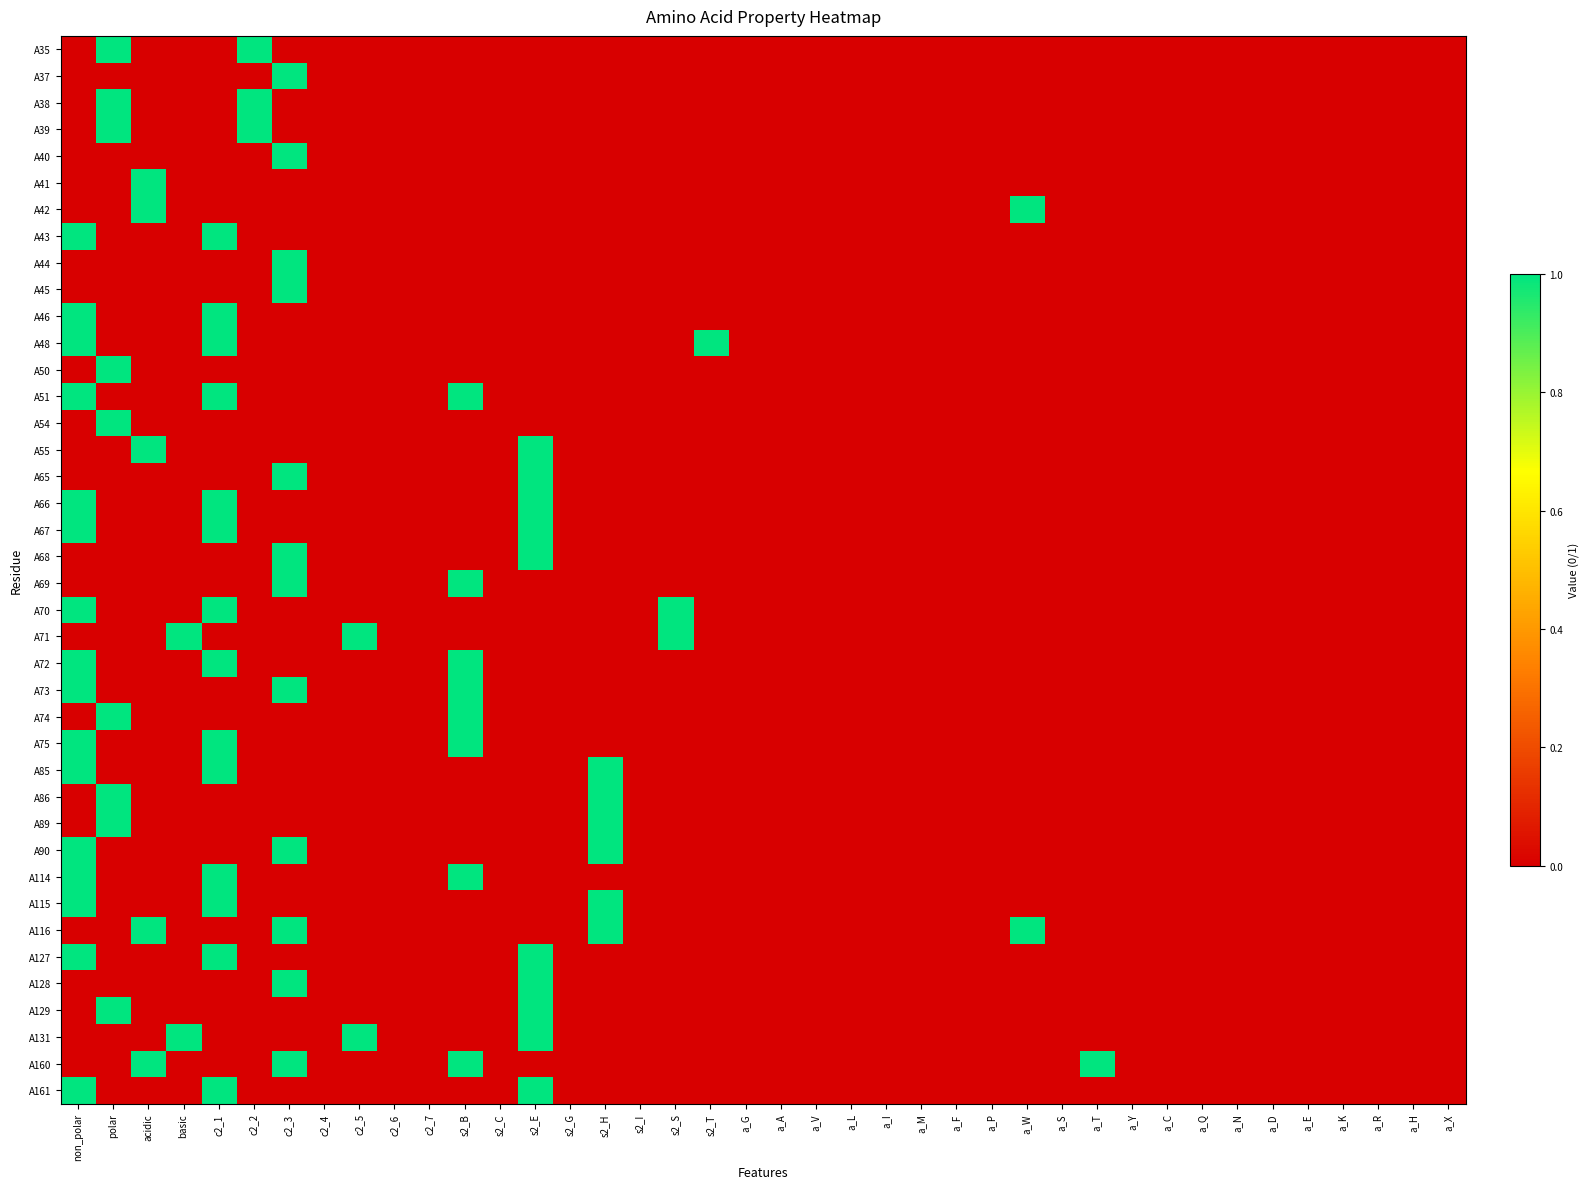

Reading right to left, transcribe all the data shown in this chart.

A35: a_X=0	a_H=0	a_R=0	a_K=0	a_E=0	a_D=0	a_N=0	a_Q=0	a_C=0	a_Y=0	a_T=0	a_S=0	a_W=0	a_P=0	a_F=0	a_M=0	a_I=0	a_L=0	a_V=0	a_A=0	a_G=0	s2_T=0	s2_S=0	s2_I=0	s2_H=0	s2_G=0	s2_E=0	s2_C=0	s2_B=0	c2_7=0	c2_6=0	c2_5=0	c2_4=0	c2_3=0	c2_2=1	c2_1=0	basic=0	acidic=0	polar=1	non_polar=0
A37: a_X=0	a_H=0	a_R=0	a_K=0	a_E=0	a_D=0	a_N=0	a_Q=0	a_C=0	a_Y=0	a_T=0	a_S=0	a_W=0	a_P=0	a_F=0	a_M=0	a_I=0	a_L=0	a_V=0	a_A=0	a_G=0	s2_T=0	s2_S=0	s2_I=0	s2_H=0	s2_G=0	s2_E=0	s2_C=0	s2_B=0	c2_7=0	c2_6=0	c2_5=0	c2_4=0	c2_3=1	c2_2=0	c2_1=0	basic=0	acidic=0	polar=0	non_polar=0
A38: a_X=0	a_H=0	a_R=0	a_K=0	a_E=0	a_D=0	a_N=0	a_Q=0	a_C=0	a_Y=0	a_T=0	a_S=0	a_W=0	a_P=0	a_F=0	a_M=0	a_I=0	a_L=0	a_V=0	a_A=0	a_G=0	s2_T=0	s2_S=0	s2_I=0	s2_H=0	s2_G=0	s2_E=0	s2_C=0	s2_B=0	c2_7=0	c2_6=0	c2_5=0	c2_4=0	c2_3=0	c2_2=1	c2_1=0	basic=0	acidic=0	polar=1	non_polar=0
A39: a_X=0	a_H=0	a_R=0	a_K=0	a_E=0	a_D=0	a_N=0	a_Q=0	a_C=0	a_Y=0	a_T=0	a_S=0	a_W=0	a_P=0	a_F=0	a_M=0	a_I=0	a_L=0	a_V=0	a_A=0	a_G=0	s2_T=0	s2_S=0	s2_I=0	s2_H=0	s2_G=0	s2_E=0	s2_C=0	s2_B=0	c2_7=0	c2_6=0	c2_5=0	c2_4=0	c2_3=0	c2_2=1	c2_1=0	basic=0	acidic=0	polar=1	non_polar=0
A40: a_X=0	a_H=0	a_R=0	a_K=0	a_E=0	a_D=0	a_N=0	a_Q=0	a_C=0	a_Y=0	a_T=0	a_S=0	a_W=0	a_P=0	a_F=0	a_M=0	a_I=0	a_L=0	a_V=0	a_A=0	a_G=0	s2_T=0	s2_S=0	s2_I=0	s2_H=0	s2_G=0	s2_E=0	s2_C=0	s2_B=0	c2_7=0	c2_6=0	c2_5=0	c2_4=0	c2_3=1	c2_2=0	c2_1=0	basic=0	acidic=0	polar=0	non_polar=0
A41: a_X=0	a_H=0	a_R=0	a_K=0	a_E=0	a_D=0	a_N=0	a_Q=0	a_C=0	a_Y=0	a_T=0	a_S=0	a_W=0	a_P=0	a_F=0	a_M=0	a_I=0	a_L=0	a_V=0	a_A=0	a_G=0	s2_T=0	s2_S=0	s2_I=0	s2_H=0	s2_G=0	s2_E=0	s2_C=0	s2_B=0	c2_7=0	c2_6=0	c2_5=0	c2_4=0	c2_3=0	c2_2=0	c2_1=0	basic=0	acidic=1	polar=0	non_polar=0
A42: a_X=0	a_H=0	a_R=0	a_K=0	a_E=0	a_D=0	a_N=0	a_Q=0	a_C=0	a_Y=0	a_T=0	a_S=0	a_W=1	a_P=0	a_F=0	a_M=0	a_I=0	a_L=0	a_V=0	a_A=0	a_G=0	s2_T=0	s2_S=0	s2_I=0	s2_H=0	s2_G=0	s2_E=0	s2_C=0	s2_B=0	c2_7=0	c2_6=0	c2_5=0	c2_4=0	c2_3=0	c2_2=0	c2_1=0	basic=0	acidic=1	polar=0	non_polar=0
A43: a_X=0	a_H=0	a_R=0	a_K=0	a_E=0	a_D=0	a_N=0	a_Q=0	a_C=0	a_Y=0	a_T=0	a_S=0	a_W=0	a_P=0	a_F=0	a_M=0	a_I=0	a_L=0	a_V=0	a_A=0	a_G=0	s2_T=0	s2_S=0	s2_I=0	s2_H=0	s2_G=0	s2_E=0	s2_C=0	s2_B=0	c2_7=0	c2_6=0	c2_5=0	c2_4=0	c2_3=0	c2_2=0	c2_1=1	basic=0	acidic=0	polar=0	non_polar=1
A44: a_X=0	a_H=0	a_R=0	a_K=0	a_E=0	a_D=0	a_N=0	a_Q=0	a_C=0	a_Y=0	a_T=0	a_S=0	a_W=0	a_P=0	a_F=0	a_M=0	a_I=0	a_L=0	a_V=0	a_A=0	a_G=0	s2_T=0	s2_S=0	s2_I=0	s2_H=0	s2_G=0	s2_E=0	s2_C=0	s2_B=0	c2_7=0	c2_6=0	c2_5=0	c2_4=0	c2_3=1	c2_2=0	c2_1=0	basic=0	acidic=0	polar=0	non_polar=0
A45: a_X=0	a_H=0	a_R=0	a_K=0	a_E=0	a_D=0	a_N=0	a_Q=0	a_C=0	a_Y=0	a_T=0	a_S=0	a_W=0	a_P=0	a_F=0	a_M=0	a_I=0	a_L=0	a_V=0	a_A=0	a_G=0	s2_T=0	s2_S=0	s2_I=0	s2_H=0	s2_G=0	s2_E=0	s2_C=0	s2_B=0	c2_7=0	c2_6=0	c2_5=0	c2_4=0	c2_3=1	c2_2=0	c2_1=0	basic=0	acidic=0	polar=0	non_polar=0
A46: a_X=0	a_H=0	a_R=0	a_K=0	a_E=0	a_D=0	a_N=0	a_Q=0	a_C=0	a_Y=0	a_T=0	a_S=0	a_W=0	a_P=0	a_F=0	a_M=0	a_I=0	a_L=0	a_V=0	a_A=0	a_G=0	s2_T=0	s2_S=0	s2_I=0	s2_H=0	s2_G=0	s2_E=0	s2_C=0	s2_B=0	c2_7=0	c2_6=0	c2_5=0	c2_4=0	c2_3=0	c2_2=0	c2_1=1	basic=0	acidic=0	polar=0	non_polar=1
A48: a_X=0	a_H=0	a_R=0	a_K=0	a_E=0	a_D=0	a_N=0	a_Q=0	a_C=0	a_Y=0	a_T=0	a_S=0	a_W=0	a_P=0	a_F=0	a_M=0	a_I=0	a_L=0	a_V=0	a_A=0	a_G=0	s2_T=1	s2_S=0	s2_I=0	s2_H=0	s2_G=0	s2_E=0	s2_C=0	s2_B=0	c2_7=0	c2_6=0	c2_5=0	c2_4=0	c2_3=0	c2_2=0	c2_1=1	basic=0	acidic=0	polar=0	non_polar=1
A50: a_X=0	a_H=0	a_R=0	a_K=0	a_E=0	a_D=0	a_N=0	a_Q=0	a_C=0	a_Y=0	a_T=0	a_S=0	a_W=0	a_P=0	a_F=0	a_M=0	a_I=0	a_L=0	a_V=0	a_A=0	a_G=0	s2_T=0	s2_S=0	s2_I=0	s2_H=0	s2_G=0	s2_E=0	s2_C=0	s2_B=0	c2_7=0	c2_6=0	c2_5=0	c2_4=0	c2_3=0	c2_2=0	c2_1=0	basic=0	acidic=0	polar=1	non_polar=0
A51: a_X=0	a_H=0	a_R=0	a_K=0	a_E=0	a_D=0	a_N=0	a_Q=0	a_C=0	a_Y=0	a_T=0	a_S=0	a_W=0	a_P=0	a_F=0	a_M=0	a_I=0	a_L=0	a_V=0	a_A=0	a_G=0	s2_T=0	s2_S=0	s2_I=0	s2_H=0	s2_G=0	s2_E=0	s2_C=0	s2_B=1	c2_7=0	c2_6=0	c2_5=0	c2_4=0	c2_3=0	c2_2=0	c2_1=1	basic=0	acidic=0	polar=0	non_polar=1
A54: a_X=0	a_H=0	a_R=0	a_K=0	a_E=0	a_D=0	a_N=0	a_Q=0	a_C=0	a_Y=0	a_T=0	a_S=0	a_W=0	a_P=0	a_F=0	a_M=0	a_I=0	a_L=0	a_V=0	a_A=0	a_G=0	s2_T=0	s2_S=0	s2_I=0	s2_H=0	s2_G=0	s2_E=0	s2_C=0	s2_B=0	c2_7=0	c2_6=0	c2_5=0	c2_4=0	c2_3=0	c2_2=0	c2_1=0	basic=0	acidic=0	polar=1	non_polar=0
A55: a_X=0	a_H=0	a_R=0	a_K=0	a_E=0	a_D=0	a_N=0	a_Q=0	a_C=0	a_Y=0	a_T=0	a_S=0	a_W=0	a_P=0	a_F=0	a_M=0	a_I=0	a_L=0	a_V=0	a_A=0	a_G=0	s2_T=0	s2_S=0	s2_I=0	s2_H=0	s2_G=0	s2_E=1	s2_C=0	s2_B=0	c2_7=0	c2_6=0	c2_5=0	c2_4=0	c2_3=0	c2_2=0	c2_1=0	basic=0	acidic=1	polar=0	non_polar=0
A65: a_X=0	a_H=0	a_R=0	a_K=0	a_E=0	a_D=0	a_N=0	a_Q=0	a_C=0	a_Y=0	a_T=0	a_S=0	a_W=0	a_P=0	a_F=0	a_M=0	a_I=0	a_L=0	a_V=0	a_A=0	a_G=0	s2_T=0	s2_S=0	s2_I=0	s2_H=0	s2_G=0	s2_E=1	s2_C=0	s2_B=0	c2_7=0	c2_6=0	c2_5=0	c2_4=0	c2_3=1	c2_2=0	c2_1=0	basic=0	acidic=0	polar=0	non_polar=0
A66: a_X=0	a_H=0	a_R=0	a_K=0	a_E=0	a_D=0	a_N=0	a_Q=0	a_C=0	a_Y=0	a_T=0	a_S=0	a_W=0	a_P=0	a_F=0	a_M=0	a_I=0	a_L=0	a_V=0	a_A=0	a_G=0	s2_T=0	s2_S=0	s2_I=0	s2_H=0	s2_G=0	s2_E=1	s2_C=0	s2_B=0	c2_7=0	c2_6=0	c2_5=0	c2_4=0	c2_3=0	c2_2=0	c2_1=1	basic=0	acidic=0	polar=0	non_polar=1
A67: a_X=0	a_H=0	a_R=0	a_K=0	a_E=0	a_D=0	a_N=0	a_Q=0	a_C=0	a_Y=0	a_T=0	a_S=0	a_W=0	a_P=0	a_F=0	a_M=0	a_I=0	a_L=0	a_V=0	a_A=0	a_G=0	s2_T=0	s2_S=0	s2_I=0	s2_H=0	s2_G=0	s2_E=1	s2_C=0	s2_B=0	c2_7=0	c2_6=0	c2_5=0	c2_4=0	c2_3=0	c2_2=0	c2_1=1	basic=0	acidic=0	polar=0	non_polar=1
A68: a_X=0	a_H=0	a_R=0	a_K=0	a_E=0	a_D=0	a_N=0	a_Q=0	a_C=0	a_Y=0	a_T=0	a_S=0	a_W=0	a_P=0	a_F=0	a_M=0	a_I=0	a_L=0	a_V=0	a_A=0	a_G=0	s2_T=0	s2_S=0	s2_I=0	s2_H=0	s2_G=0	s2_E=1	s2_C=0	s2_B=0	c2_7=0	c2_6=0	c2_5=0	c2_4=0	c2_3=1	c2_2=0	c2_1=0	basic=0	acidic=0	polar=0	non_polar=0
A69: a_X=0	a_H=0	a_R=0	a_K=0	a_E=0	a_D=0	a_N=0	a_Q=0	a_C=0	a_Y=0	a_T=0	a_S=0	a_W=0	a_P=0	a_F=0	a_M=0	a_I=0	a_L=0	a_V=0	a_A=0	a_G=0	s2_T=0	s2_S=0	s2_I=0	s2_H=0	s2_G=0	s2_E=0	s2_C=0	s2_B=1	c2_7=0	c2_6=0	c2_5=0	c2_4=0	c2_3=1	c2_2=0	c2_1=0	basic=0	acidic=0	polar=0	non_polar=0
A70: a_X=0	a_H=0	a_R=0	a_K=0	a_E=0	a_D=0	a_N=0	a_Q=0	a_C=0	a_Y=0	a_T=0	a_S=0	a_W=0	a_P=0	a_F=0	a_M=0	a_I=0	a_L=0	a_V=0	a_A=0	a_G=0	s2_T=0	s2_S=1	s2_I=0	s2_H=0	s2_G=0	s2_E=0	s2_C=0	s2_B=0	c2_7=0	c2_6=0	c2_5=0	c2_4=0	c2_3=0	c2_2=0	c2_1=1	basic=0	acidic=0	polar=0	non_polar=1
A71: a_X=0	a_H=0	a_R=0	a_K=0	a_E=0	a_D=0	a_N=0	a_Q=0	a_C=0	a_Y=0	a_T=0	a_S=0	a_W=0	a_P=0	a_F=0	a_M=0	a_I=0	a_L=0	a_V=0	a_A=0	a_G=0	s2_T=0	s2_S=1	s2_I=0	s2_H=0	s2_G=0	s2_E=0	s2_C=0	s2_B=0	c2_7=0	c2_6=0	c2_5=1	c2_4=0	c2_3=0	c2_2=0	c2_1=0	basic=1	acidic=0	polar=0	non_polar=0
A72: a_X=0	a_H=0	a_R=0	a_K=0	a_E=0	a_D=0	a_N=0	a_Q=0	a_C=0	a_Y=0	a_T=0	a_S=0	a_W=0	a_P=0	a_F=0	a_M=0	a_I=0	a_L=0	a_V=0	a_A=0	a_G=0	s2_T=0	s2_S=0	s2_I=0	s2_H=0	s2_G=0	s2_E=0	s2_C=0	s2_B=1	c2_7=0	c2_6=0	c2_5=0	c2_4=0	c2_3=0	c2_2=0	c2_1=1	basic=0	acidic=0	polar=0	non_polar=1
A73: a_X=0	a_H=0	a_R=0	a_K=0	a_E=0	a_D=0	a_N=0	a_Q=0	a_C=0	a_Y=0	a_T=0	a_S=0	a_W=0	a_P=0	a_F=0	a_M=0	a_I=0	a_L=0	a_V=0	a_A=0	a_G=0	s2_T=0	s2_S=0	s2_I=0	s2_H=0	s2_G=0	s2_E=0	s2_C=0	s2_B=1	c2_7=0	c2_6=0	c2_5=0	c2_4=0	c2_3=1	c2_2=0	c2_1=0	basic=0	acidic=0	polar=0	non_polar=1
A74: a_X=0	a_H=0	a_R=0	a_K=0	a_E=0	a_D=0	a_N=0	a_Q=0	a_C=0	a_Y=0	a_T=0	a_S=0	a_W=0	a_P=0	a_F=0	a_M=0	a_I=0	a_L=0	a_V=0	a_A=0	a_G=0	s2_T=0	s2_S=0	s2_I=0	s2_H=0	s2_G=0	s2_E=0	s2_C=0	s2_B=1	c2_7=0	c2_6=0	c2_5=0	c2_4=0	c2_3=0	c2_2=0	c2_1=0	basic=0	acidic=0	polar=1	non_polar=0
A75: a_X=0	a_H=0	a_R=0	a_K=0	a_E=0	a_D=0	a_N=0	a_Q=0	a_C=0	a_Y=0	a_T=0	a_S=0	a_W=0	a_P=0	a_F=0	a_M=0	a_I=0	a_L=0	a_V=0	a_A=0	a_G=0	s2_T=0	s2_S=0	s2_I=0	s2_H=0	s2_G=0	s2_E=0	s2_C=0	s2_B=1	c2_7=0	c2_6=0	c2_5=0	c2_4=0	c2_3=0	c2_2=0	c2_1=1	basic=0	acidic=0	polar=0	non_polar=1
A85: a_X=0	a_H=0	a_R=0	a_K=0	a_E=0	a_D=0	a_N=0	a_Q=0	a_C=0	a_Y=0	a_T=0	a_S=0	a_W=0	a_P=0	a_F=0	a_M=0	a_I=0	a_L=0	a_V=0	a_A=0	a_G=0	s2_T=0	s2_S=0	s2_I=0	s2_H=1	s2_G=0	s2_E=0	s2_C=0	s2_B=0	c2_7=0	c2_6=0	c2_5=0	c2_4=0	c2_3=0	c2_2=0	c2_1=1	basic=0	acidic=0	polar=0	non_polar=1
A86: a_X=0	a_H=0	a_R=0	a_K=0	a_E=0	a_D=0	a_N=0	a_Q=0	a_C=0	a_Y=0	a_T=0	a_S=0	a_W=0	a_P=0	a_F=0	a_M=0	a_I=0	a_L=0	a_V=0	a_A=0	a_G=0	s2_T=0	s2_S=0	s2_I=0	s2_H=1	s2_G=0	s2_E=0	s2_C=0	s2_B=0	c2_7=0	c2_6=0	c2_5=0	c2_4=0	c2_3=0	c2_2=0	c2_1=0	basic=0	acidic=0	polar=1	non_polar=0
A89: a_X=0	a_H=0	a_R=0	a_K=0	a_E=0	a_D=0	a_N=0	a_Q=0	a_C=0	a_Y=0	a_T=0	a_S=0	a_W=0	a_P=0	a_F=0	a_M=0	a_I=0	a_L=0	a_V=0	a_A=0	a_G=0	s2_T=0	s2_S=0	s2_I=0	s2_H=1	s2_G=0	s2_E=0	s2_C=0	s2_B=0	c2_7=0	c2_6=0	c2_5=0	c2_4=0	c2_3=0	c2_2=0	c2_1=0	basic=0	acidic=0	polar=1	non_polar=0
A90: a_X=0	a_H=0	a_R=0	a_K=0	a_E=0	a_D=0	a_N=0	a_Q=0	a_C=0	a_Y=0	a_T=0	a_S=0	a_W=0	a_P=0	a_F=0	a_M=0	a_I=0	a_L=0	a_V=0	a_A=0	a_G=0	s2_T=0	s2_S=0	s2_I=0	s2_H=1	s2_G=0	s2_E=0	s2_C=0	s2_B=0	c2_7=0	c2_6=0	c2_5=0	c2_4=0	c2_3=1	c2_2=0	c2_1=0	basic=0	acidic=0	polar=0	non_polar=1
A114: a_X=0	a_H=0	a_R=0	a_K=0	a_E=0	a_D=0	a_N=0	a_Q=0	a_C=0	a_Y=0	a_T=0	a_S=0	a_W=0	a_P=0	a_F=0	a_M=0	a_I=0	a_L=0	a_V=0	a_A=0	a_G=0	s2_T=0	s2_S=0	s2_I=0	s2_H=0	s2_G=0	s2_E=0	s2_C=0	s2_B=1	c2_7=0	c2_6=0	c2_5=0	c2_4=0	c2_3=0	c2_2=0	c2_1=1	basic=0	acidic=0	polar=0	non_polar=1
A115: a_X=0	a_H=0	a_R=0	a_K=0	a_E=0	a_D=0	a_N=0	a_Q=0	a_C=0	a_Y=0	a_T=0	a_S=0	a_W=0	a_P=0	a_F=0	a_M=0	a_I=0	a_L=0	a_V=0	a_A=0	a_G=0	s2_T=0	s2_S=0	s2_I=0	s2_H=1	s2_G=0	s2_E=0	s2_C=0	s2_B=0	c2_7=0	c2_6=0	c2_5=0	c2_4=0	c2_3=0	c2_2=0	c2_1=1	basic=0	acidic=0	polar=0	non_polar=1
A116: a_X=0	a_H=0	a_R=0	a_K=0	a_E=0	a_D=0	a_N=0	a_Q=0	a_C=0	a_Y=0	a_T=0	a_S=0	a_W=1	a_P=0	a_F=0	a_M=0	a_I=0	a_L=0	a_V=0	a_A=0	a_G=0	s2_T=0	s2_S=0	s2_I=0	s2_H=1	s2_G=0	s2_E=0	s2_C=0	s2_B=0	c2_7=0	c2_6=0	c2_5=0	c2_4=0	c2_3=1	c2_2=0	c2_1=0	basic=0	acidic=1	polar=0	non_polar=0
A127: a_X=0	a_H=0	a_R=0	a_K=0	a_E=0	a_D=0	a_N=0	a_Q=0	a_C=0	a_Y=0	a_T=0	a_S=0	a_W=0	a_P=0	a_F=0	a_M=0	a_I=0	a_L=0	a_V=0	a_A=0	a_G=0	s2_T=0	s2_S=0	s2_I=0	s2_H=0	s2_G=0	s2_E=1	s2_C=0	s2_B=0	c2_7=0	c2_6=0	c2_5=0	c2_4=0	c2_3=0	c2_2=0	c2_1=1	basic=0	acidic=0	polar=0	non_polar=1
A128: a_X=0	a_H=0	a_R=0	a_K=0	a_E=0	a_D=0	a_N=0	a_Q=0	a_C=0	a_Y=0	a_T=0	a_S=0	a_W=0	a_P=0	a_F=0	a_M=0	a_I=0	a_L=0	a_V=0	a_A=0	a_G=0	s2_T=0	s2_S=0	s2_I=0	s2_H=0	s2_G=0	s2_E=1	s2_C=0	s2_B=0	c2_7=0	c2_6=0	c2_5=0	c2_4=0	c2_3=1	c2_2=0	c2_1=0	basic=0	acidic=0	polar=0	non_polar=0
A129: a_X=0	a_H=0	a_R=0	a_K=0	a_E=0	a_D=0	a_N=0	a_Q=0	a_C=0	a_Y=0	a_T=0	a_S=0	a_W=0	a_P=0	a_F=0	a_M=0	a_I=0	a_L=0	a_V=0	a_A=0	a_G=0	s2_T=0	s2_S=0	s2_I=0	s2_H=0	s2_G=0	s2_E=1	s2_C=0	s2_B=0	c2_7=0	c2_6=0	c2_5=0	c2_4=0	c2_3=0	c2_2=0	c2_1=0	basic=0	acidic=0	polar=1	non_polar=0
A131: a_X=0	a_H=0	a_R=0	a_K=0	a_E=0	a_D=0	a_N=0	a_Q=0	a_C=0	a_Y=0	a_T=0	a_S=0	a_W=0	a_P=0	a_F=0	a_M=0	a_I=0	a_L=0	a_V=0	a_A=0	a_G=0	s2_T=0	s2_S=0	s2_I=0	s2_H=0	s2_G=0	s2_E=1	s2_C=0	s2_B=0	c2_7=0	c2_6=0	c2_5=1	c2_4=0	c2_3=0	c2_2=0	c2_1=0	basic=1	acidic=0	polar=0	non_polar=0
A160: a_X=0	a_H=0	a_R=0	a_K=0	a_E=0	a_D=0	a_N=0	a_Q=0	a_C=0	a_Y=0	a_T=1	a_S=0	a_W=0	a_P=0	a_F=0	a_M=0	a_I=0	a_L=0	a_V=0	a_A=0	a_G=0	s2_T=0	s2_S=0	s2_I=0	s2_H=0	s2_G=0	s2_E=0	s2_C=0	s2_B=1	c2_7=0	c2_6=0	c2_5=0	c2_4=0	c2_3=1	c2_2=0	c2_1=0	basic=0	acidic=1	polar=0	non_polar=0
A161: a_X=0	a_H=0	a_R=0	a_K=0	a_E=0	a_D=0	a_N=0	a_Q=0	a_C=0	a_Y=0	a_T=0	a_S=0	a_W=0	a_P=0	a_F=0	a_M=0	a_I=0	a_L=0	a_V=0	a_A=0	a_G=0	s2_T=0	s2_S=0	s2_I=0	s2_H=0	s2_G=0	s2_E=1	s2_C=0	s2_B=0	c2_7=0	c2_6=0	c2_5=0	c2_4=0	c2_3=0	c2_2=0	c2_1=1	basic=0	acidic=0	polar=0	non_polar=1